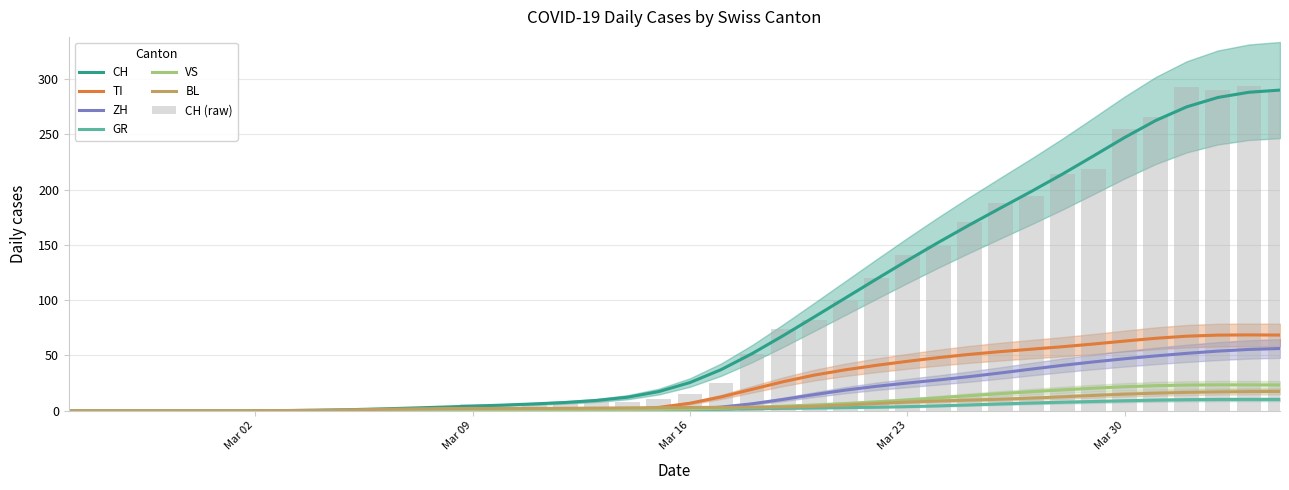

What is the maximum value for VS?

23.5